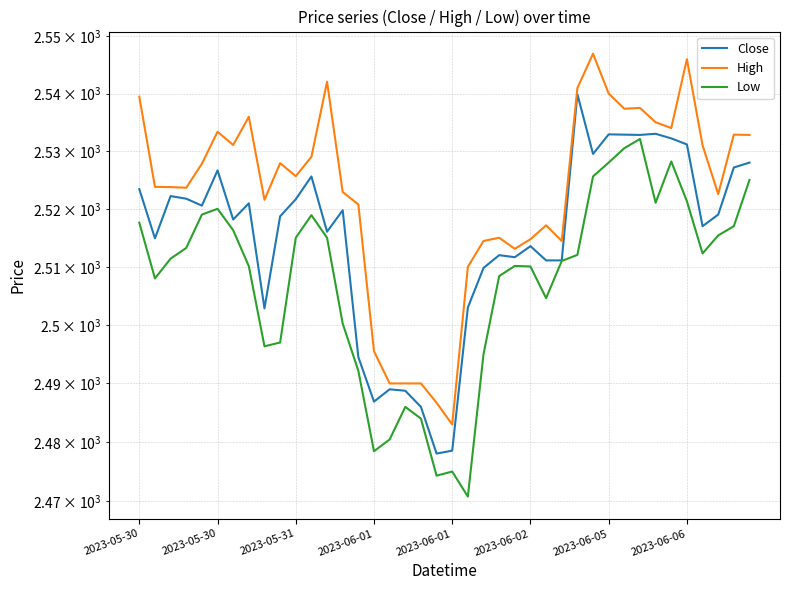

What is the label of the 38th point from the left?

37